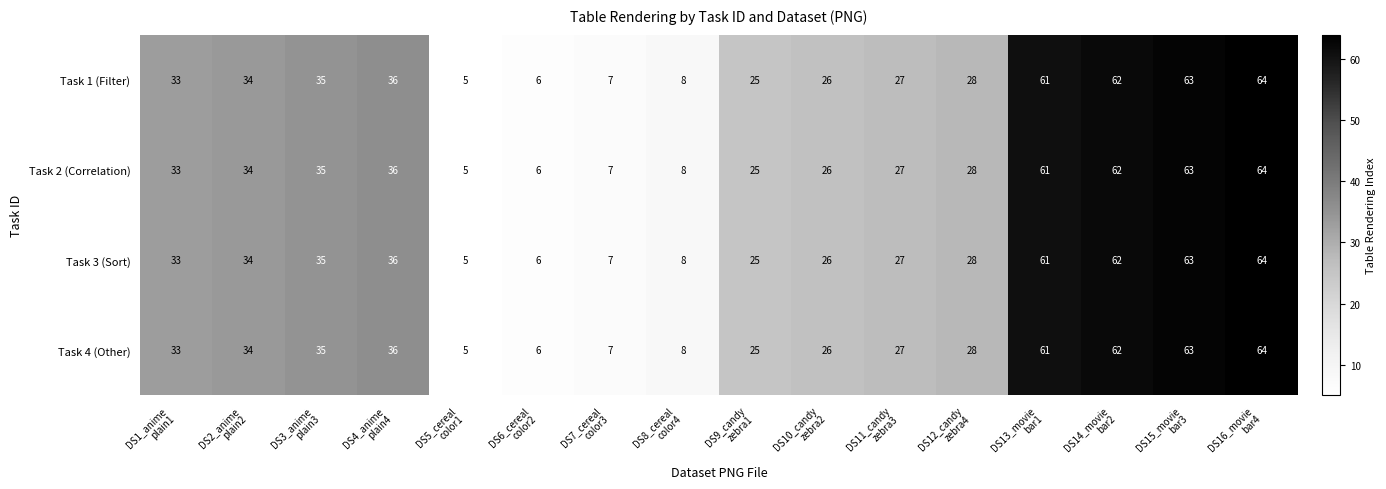

How many series are shown in this chart?

4